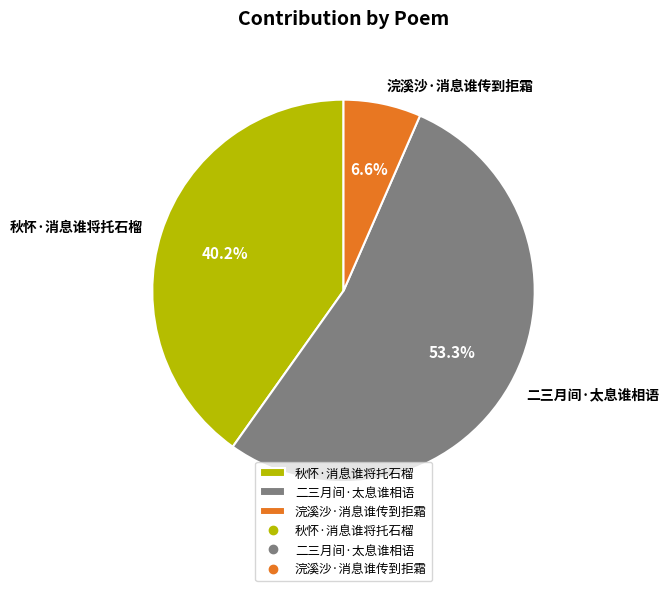

Approximately how many times larger is the value at 秋怀·消息谁将托石榴 compared to 二三月间·太息谁相语?

0.8